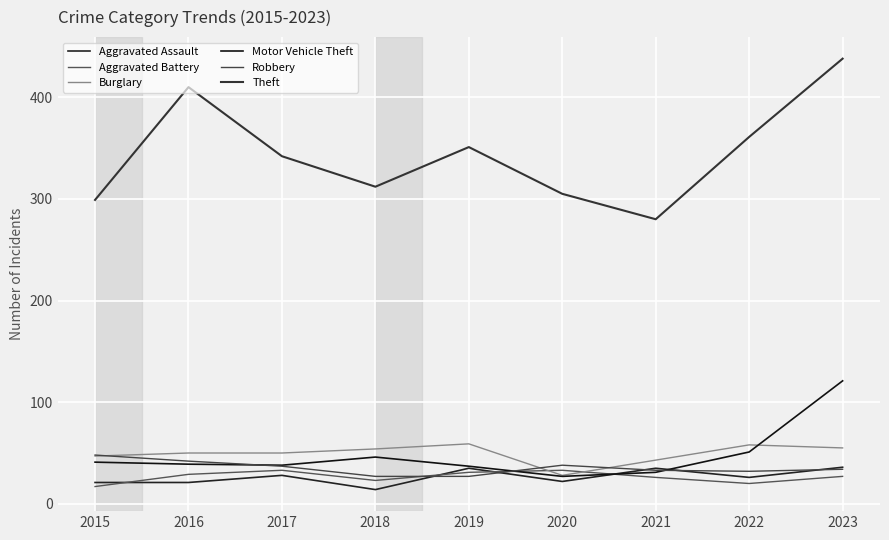

What is the difference between the second highest and second lowest values in the Motor Vehicle Theft series?

20